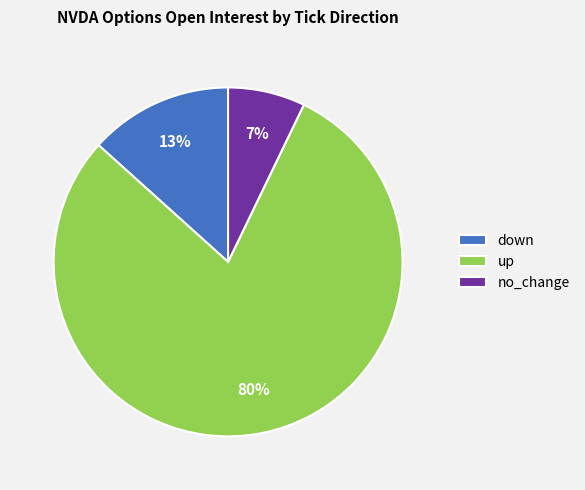

Rank the categories by value from highest to lowest.

up, down, no_change